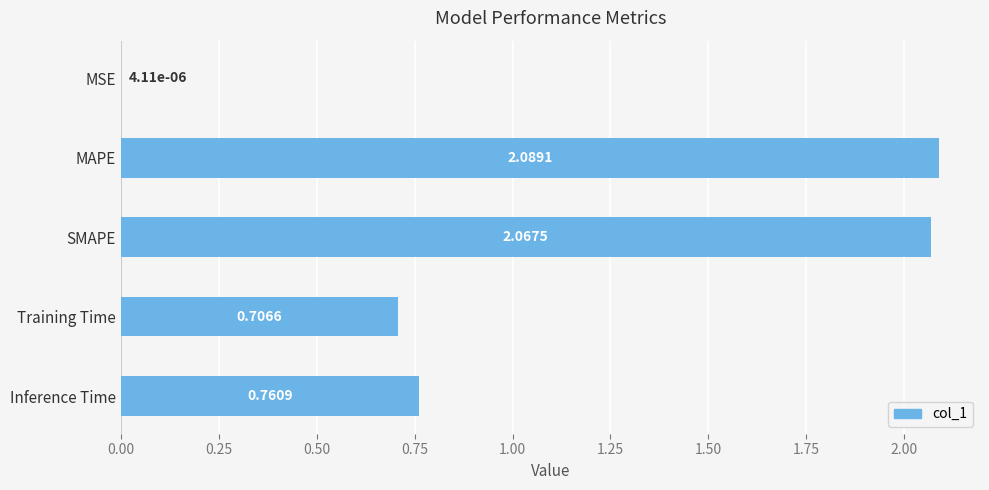

What is the ratio of the value at Training Time to the value at SMAPE?

0.3